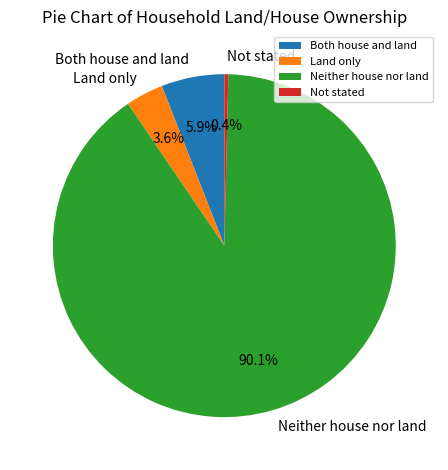

What is the smallest slice in the pie chart?

Not stated